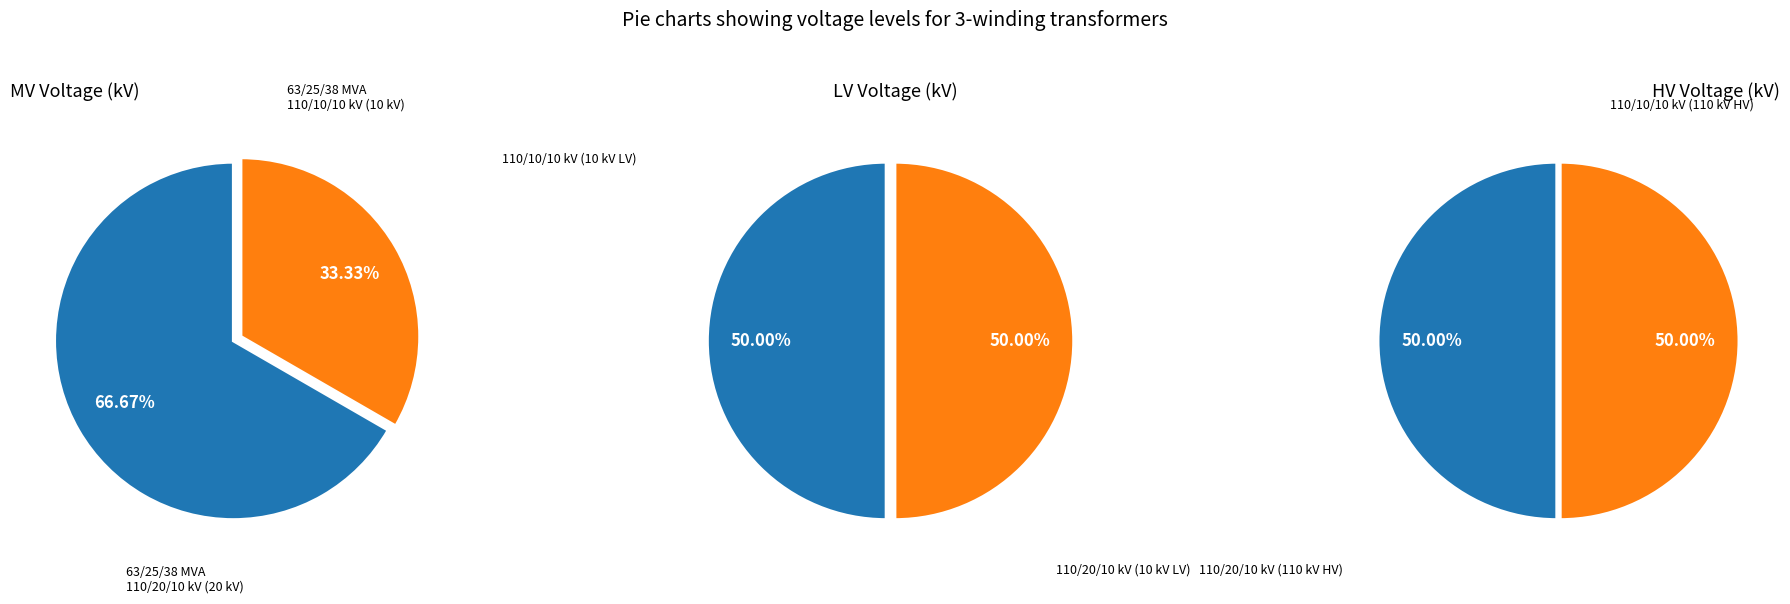

Which slice is the smallest?

63/25/38 MVA 110/10/10 kV